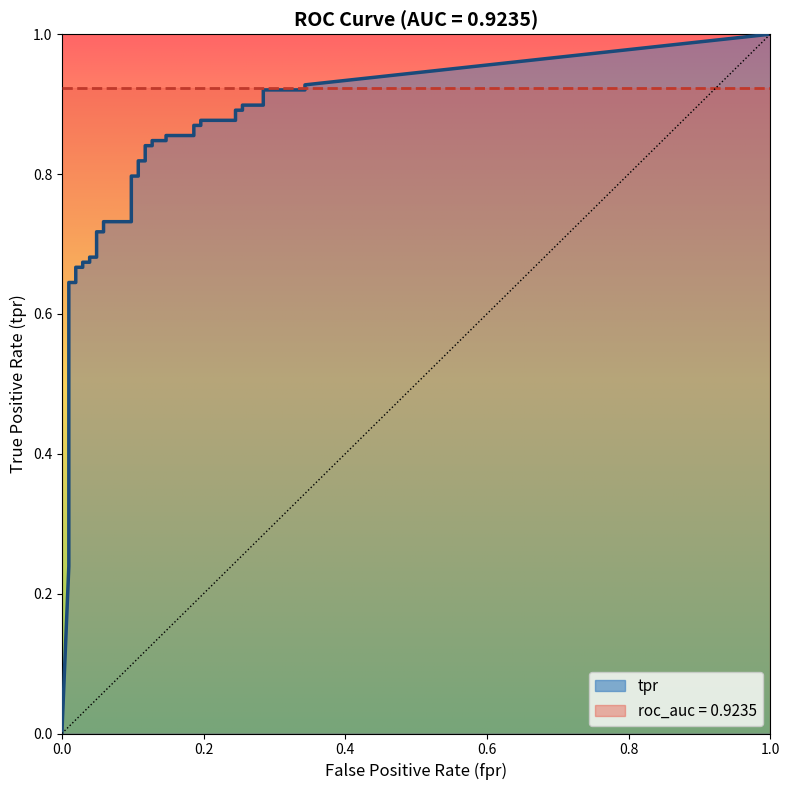

Reading left to right, transcribe all the data shown in this chart.

fpr: fpr=0.0	tpr=0.0	2=0.0	3=0.0	4=0.0	5=0.0	6=0.0	7=0.0	8=0.0	9=0.0	10=0.0	11=0.0	12=0.0	13=0.0	14=0.0	15=0.0	16=0.1	17=0.1	18=0.1	19=0.1	20=0.1	21=0.1	22=0.1	23=0.1	24=0.1	25=0.1	26=0.1	27=0.1	28=0.2	29=0.2	30=0.2	31=0.2	32=0.2	33=0.2	34=0.3	35=0.3	36=0.3	37=0.3	38=0.3	39=0.3
tpr: fpr=0.0	tpr=0.2	2=0.3	3=0.3	4=0.4	5=0.4	6=0.4	7=0.6	8=0.6	9=0.7	10=0.7	11=0.7	12=0.7	13=0.7	14=0.7	15=0.7	16=0.7	17=0.7	18=0.7	19=0.8	20=0.8	21=0.8	22=0.8	23=0.8	24=0.8	25=0.8	26=0.8	27=0.9	28=0.9	29=0.9	30=0.9	31=0.9	32=0.9	33=0.9	34=0.9	35=0.9	36=0.9	37=0.9	38=0.9	39=0.9